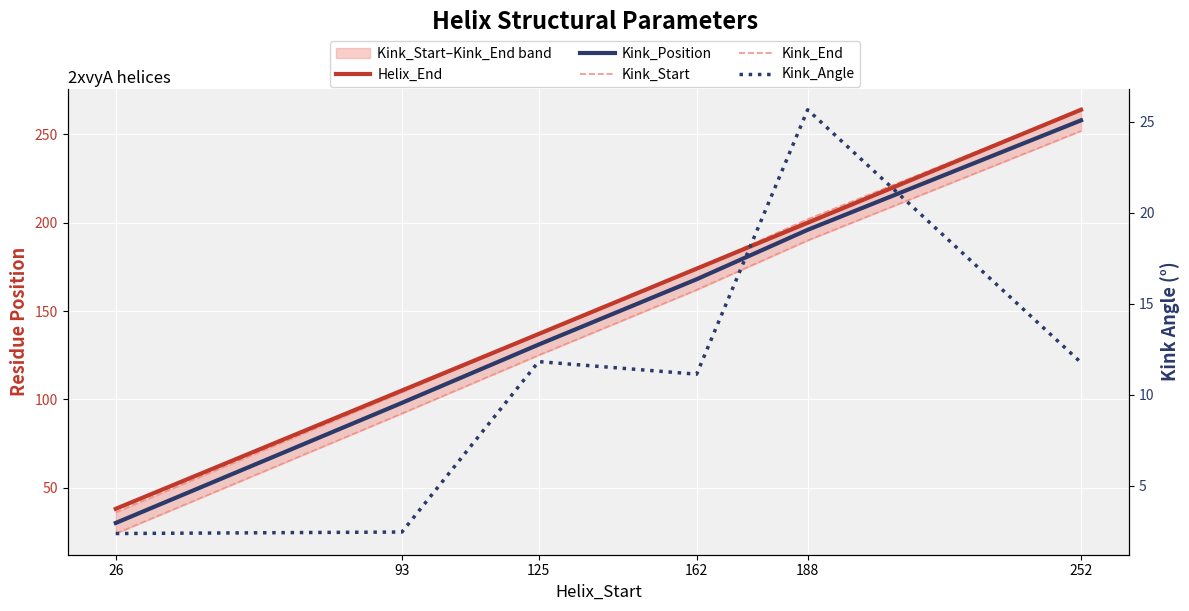

Which label corresponds to the smallest value in the chart?

26